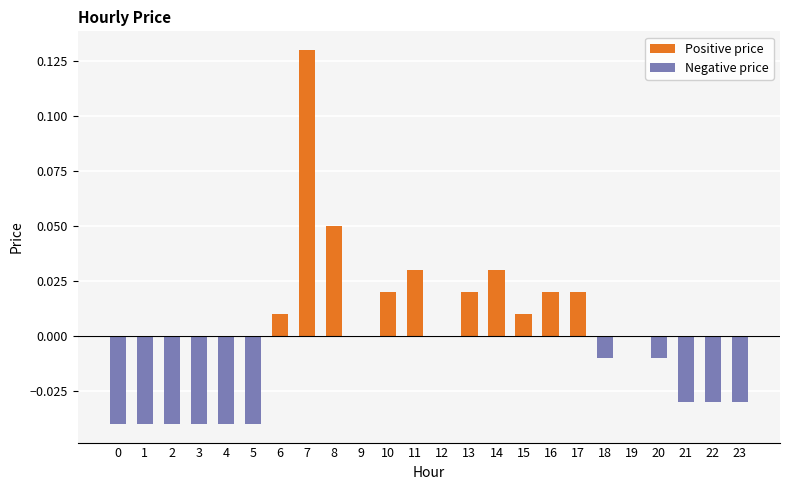

Between 17 and 18, which is larger?

17